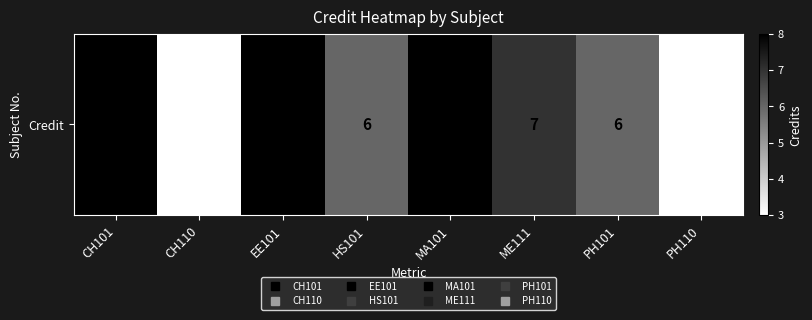

At which category does the chart reach its peak across all series?

CH101